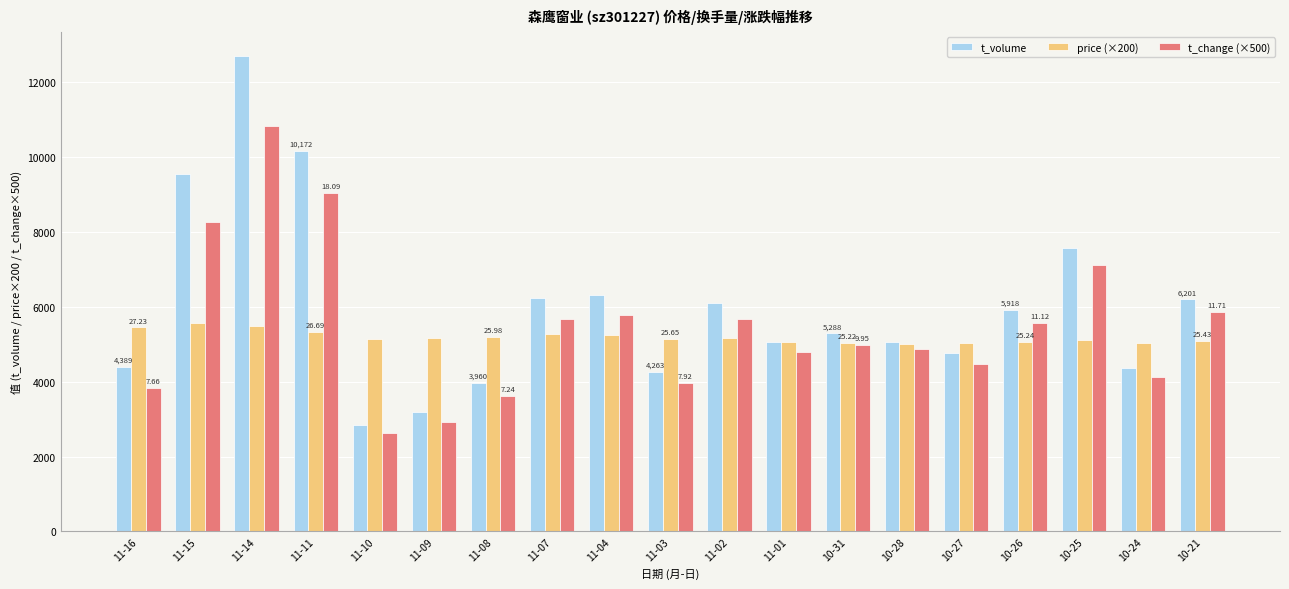

Which label corresponds to the smallest value in the chart?

11-10